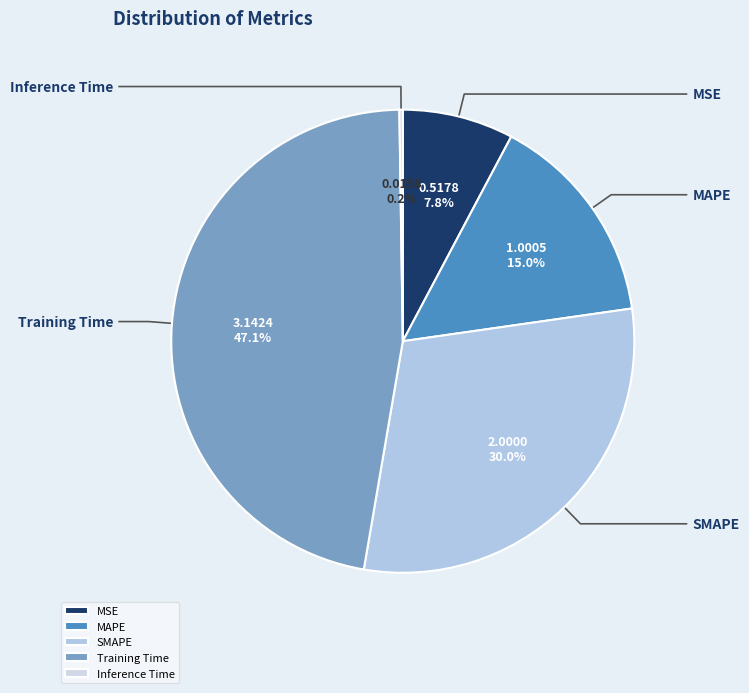

Is MSE the majority of the pie?

No